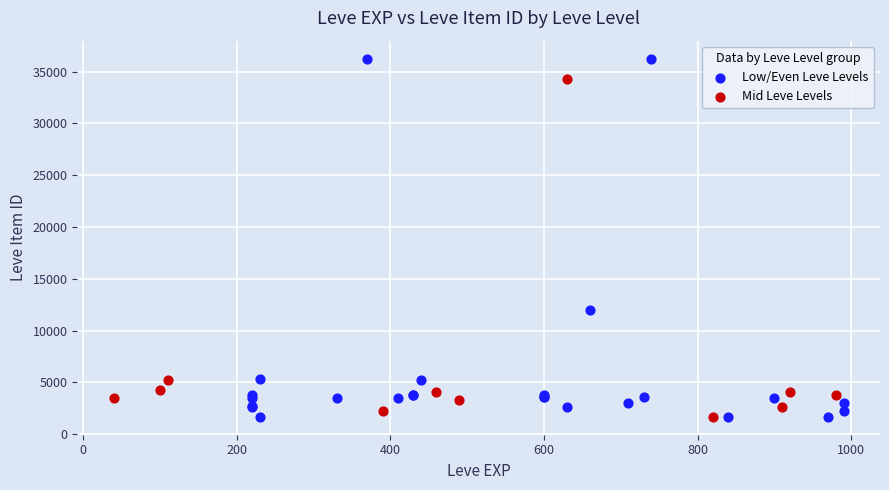

What are all the series names shown in the legend?

Low/Even Leve Levels, Mid Leve Levels